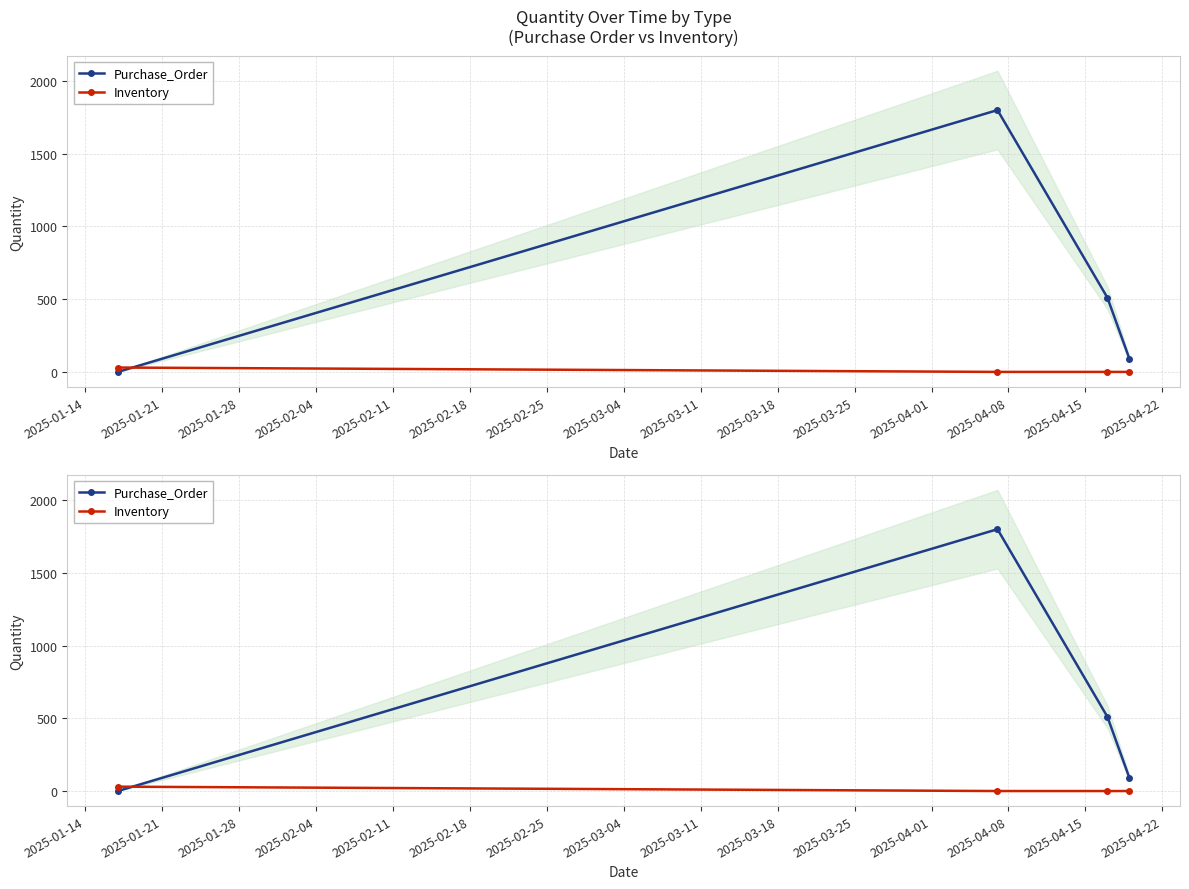

Does the chart display data point markers on the line(s)?

Yes